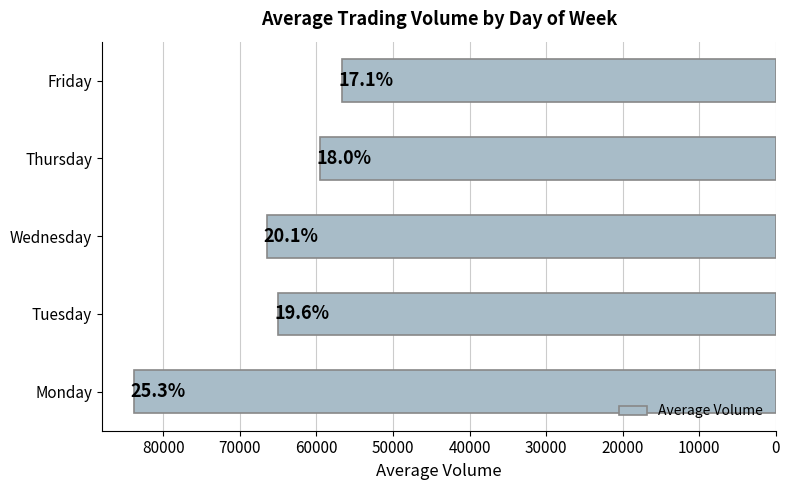

What is the minimum value shown in the chart?

56670